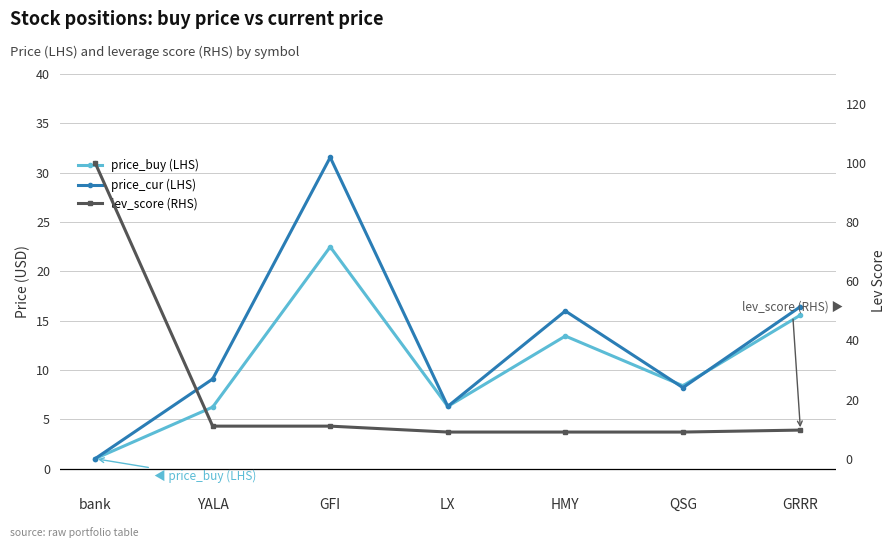

List the series in order of their overall mean, highest first.

lev_score (RHS), price_cur (LHS), price_buy (LHS)